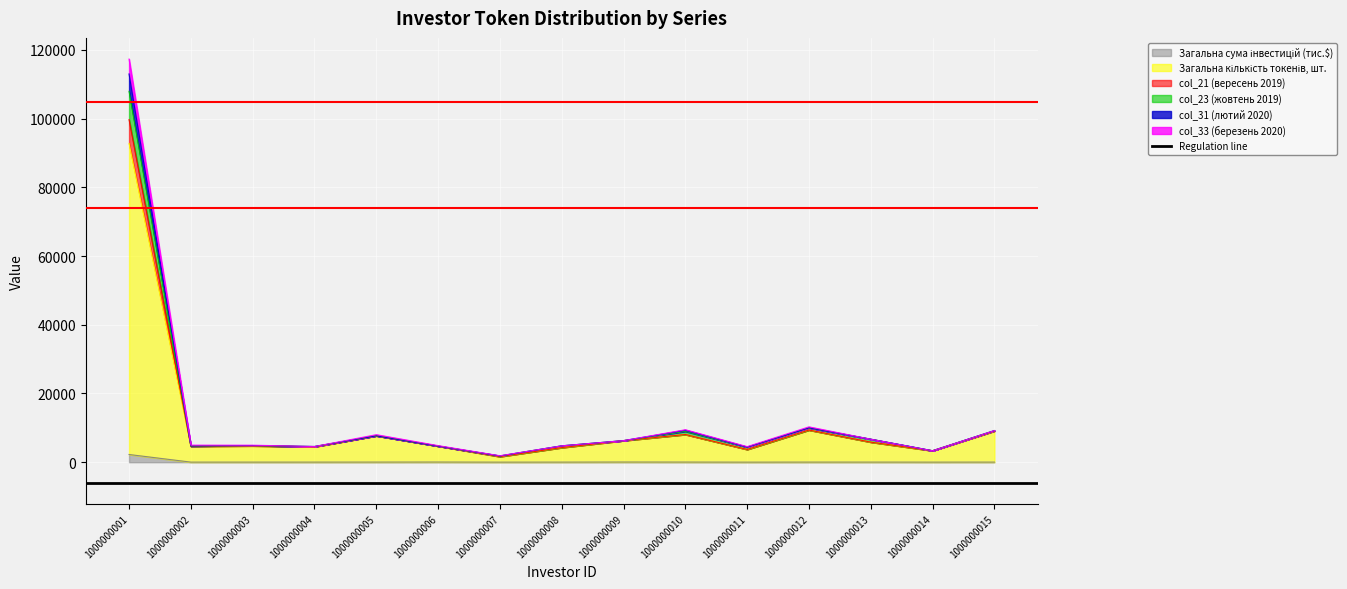

How many interior local valleys does the col_33 (березень 2020) series have?

5